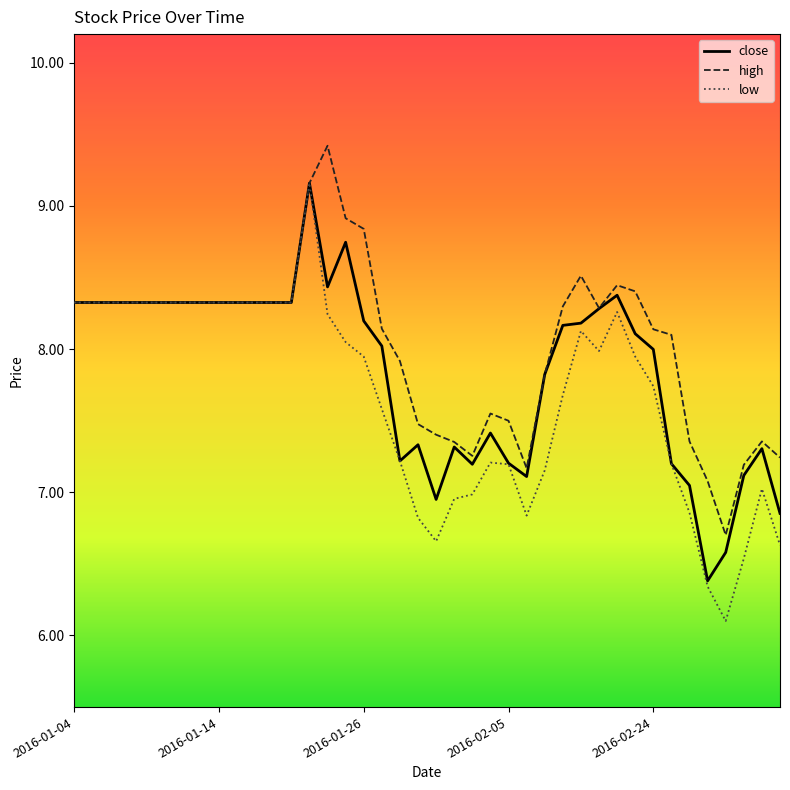

What is the maximum value shown in the chart?

9.4